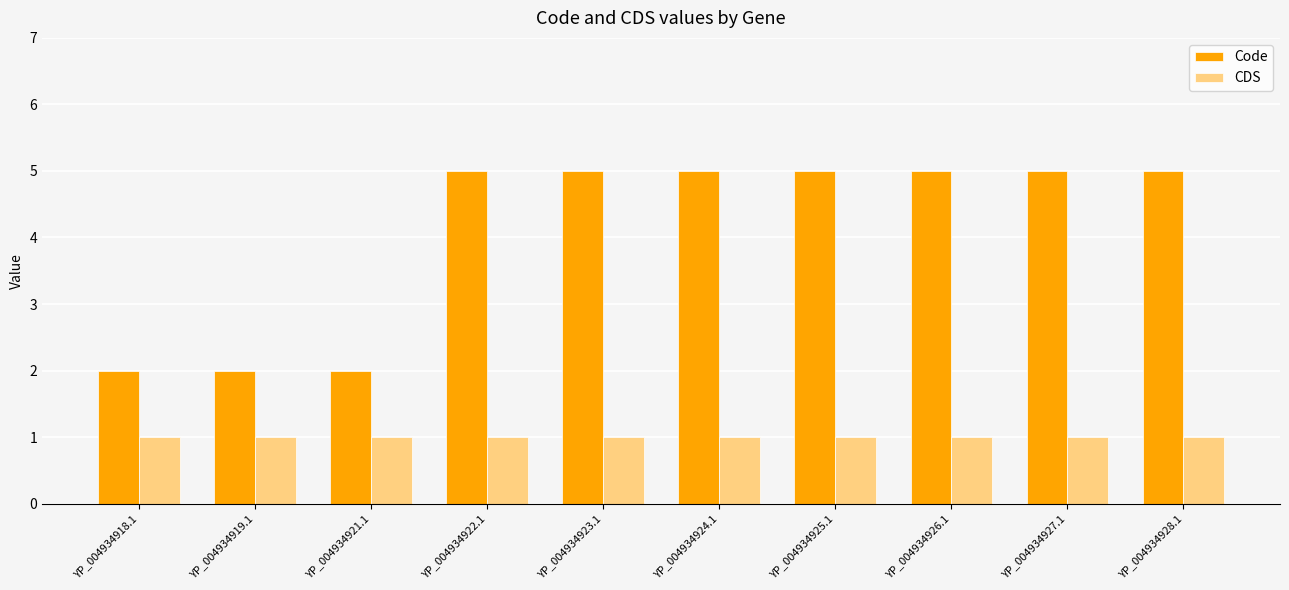

Rank the series at YP_004934923.1 from highest to lowest value.

Code, CDS